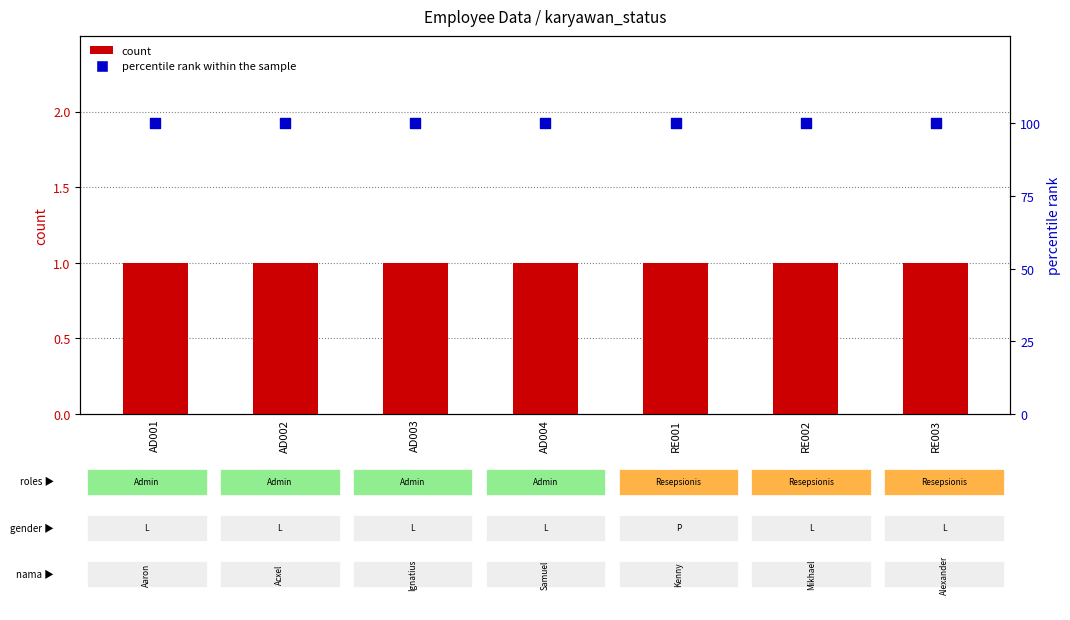

At which category is the sum across all series the highest?

AD001